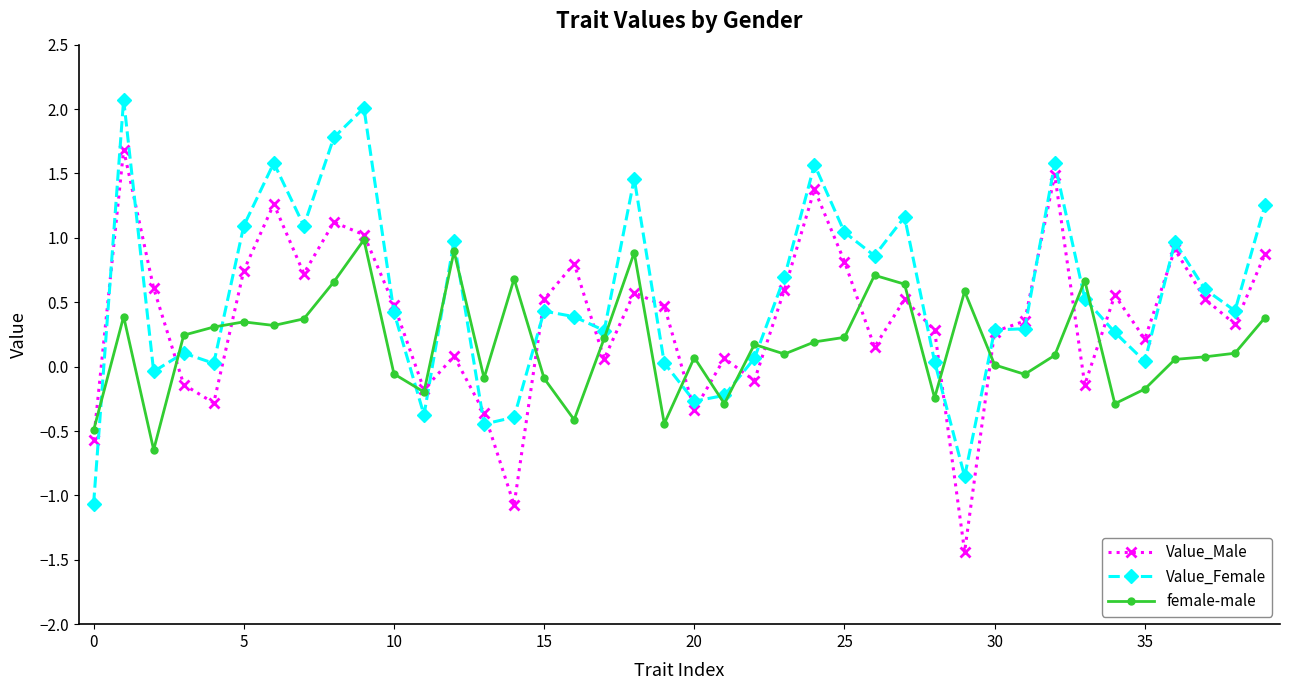

True or false: female-male has more than 0 interior local peaks.

True